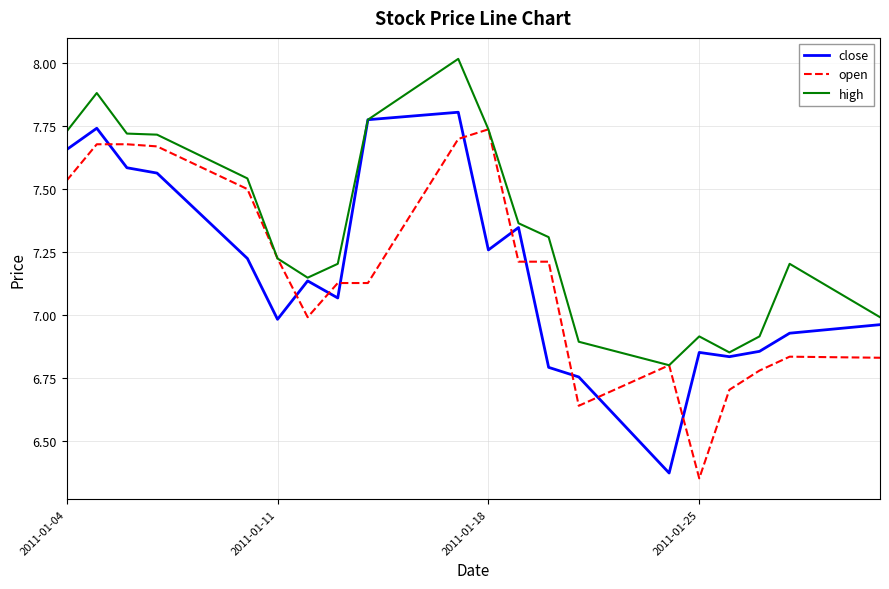

Reading left to right, transcribe all the data shown in this chart.

close: 7.7	7.7	7.6	7.6	7.2	7.0	7.1	7.1	7.8	7.8	7.3	7.3	6.8	6.8	6.4	6.9	6.8	6.9	6.9	7.0
open: 7.5	7.7	7.7	7.7	7.5	7.2	7.0	7.1	7.1	7.7	7.7	7.2	7.2	6.6	6.8	6.4	6.7	6.8	6.8	6.8
high: 7.7	7.9	7.7	7.7	7.5	7.2	7.1	7.2	7.8	8.0	7.7	7.4	7.3	6.9	6.8	6.9	6.9	6.9	7.2	7.0